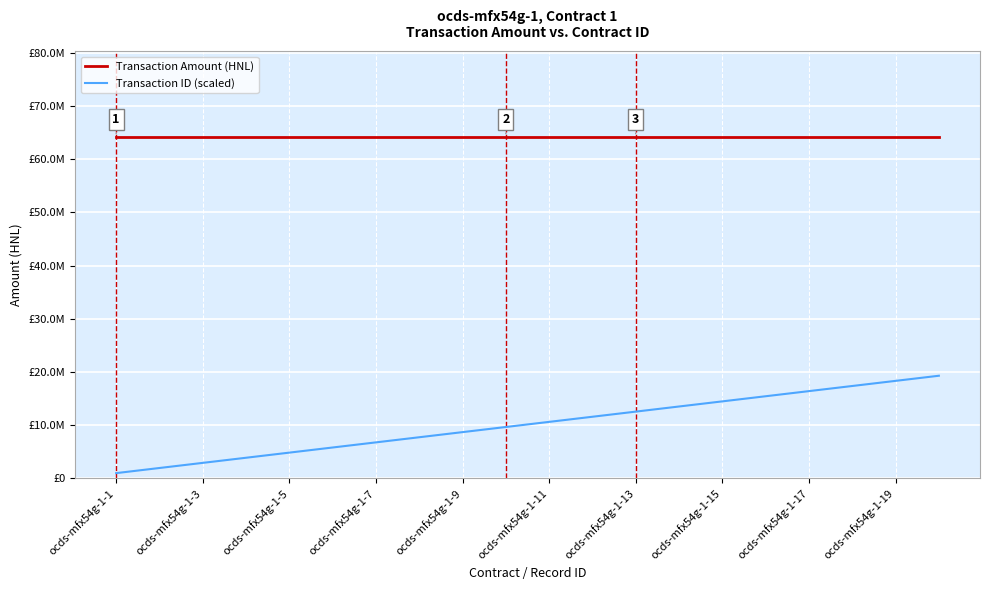

Does the chart display data point markers on the line(s)?

No